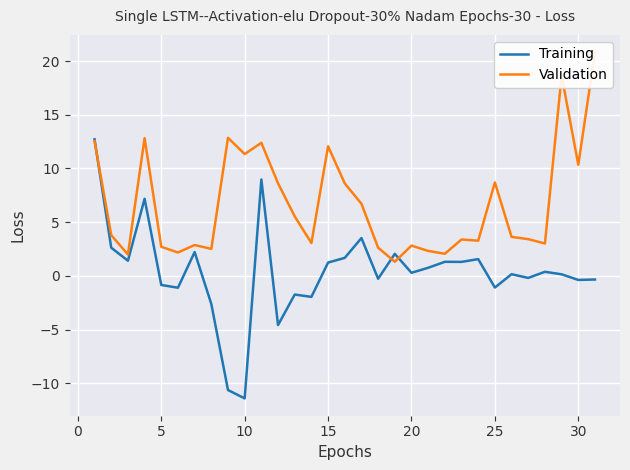

Which category has the lowest value in the Training series?

10